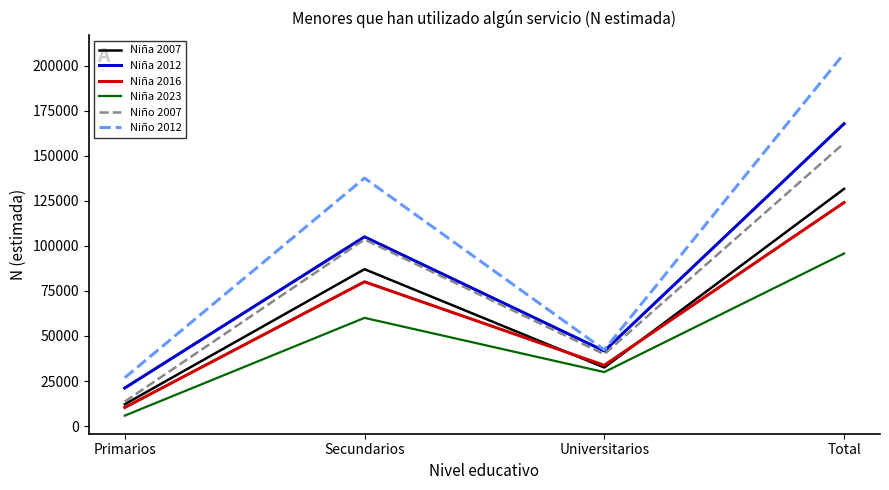

True or false: Niña 2007 has more than 2 interior local peaks.

False